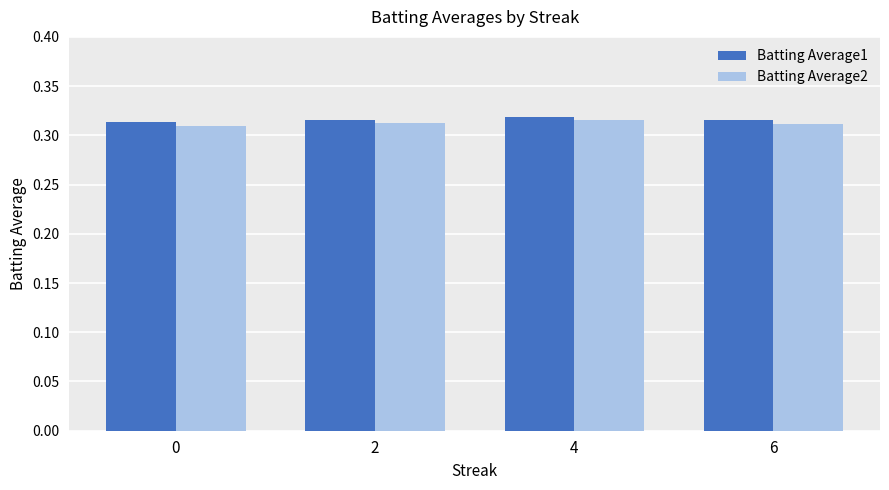

What are all the series names shown in the legend?

Batting Average1, Batting Average2